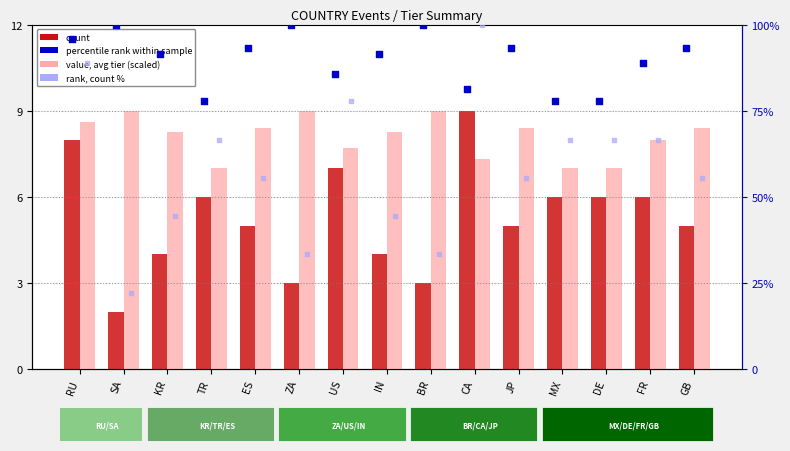

At which category is the sum across all series the highest?

RU